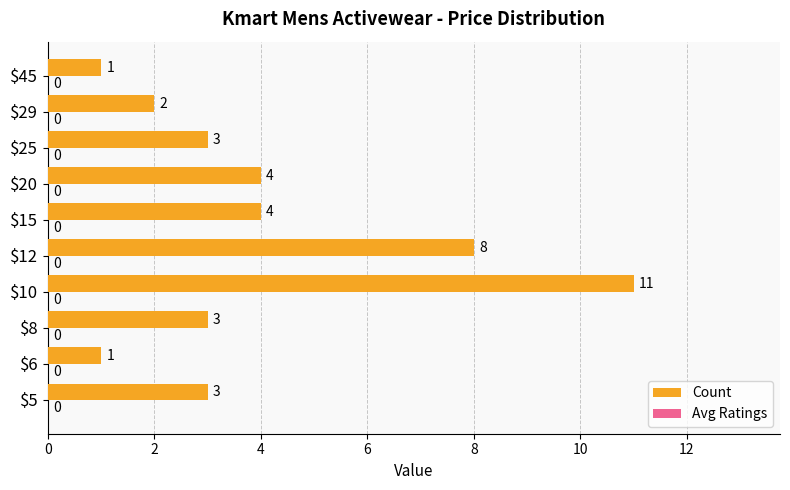

What is the greatest value displayed?

11